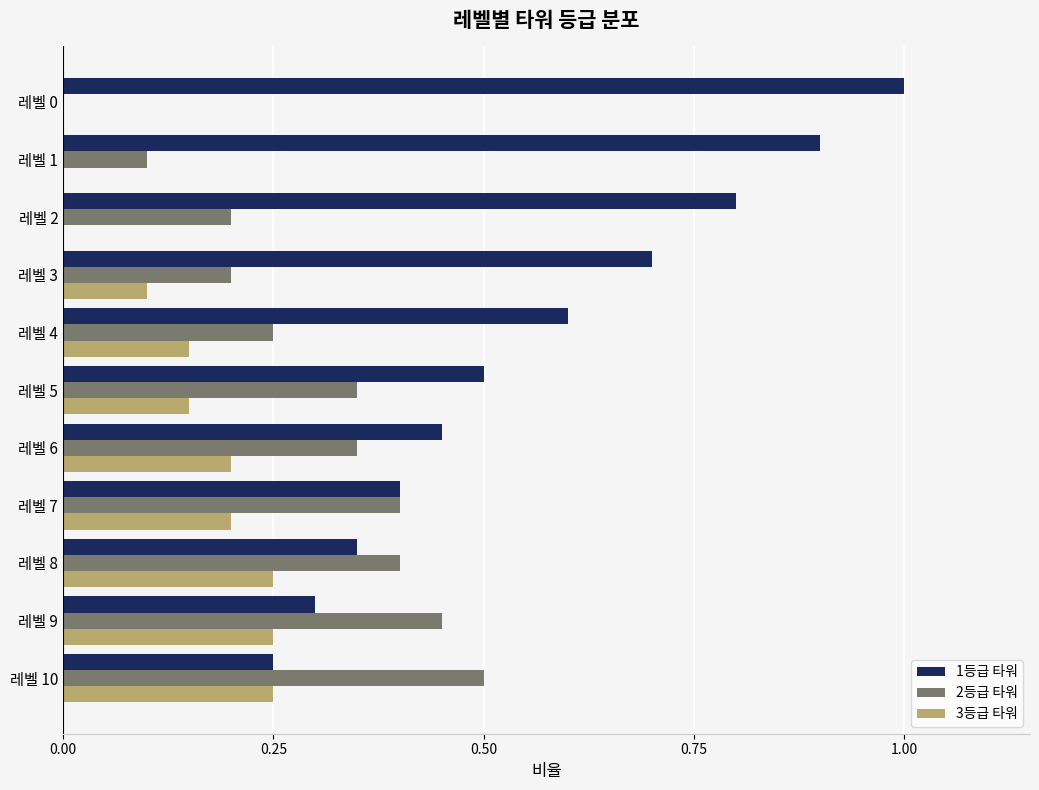

What is the total value across all series at 레벨 9?

1.0